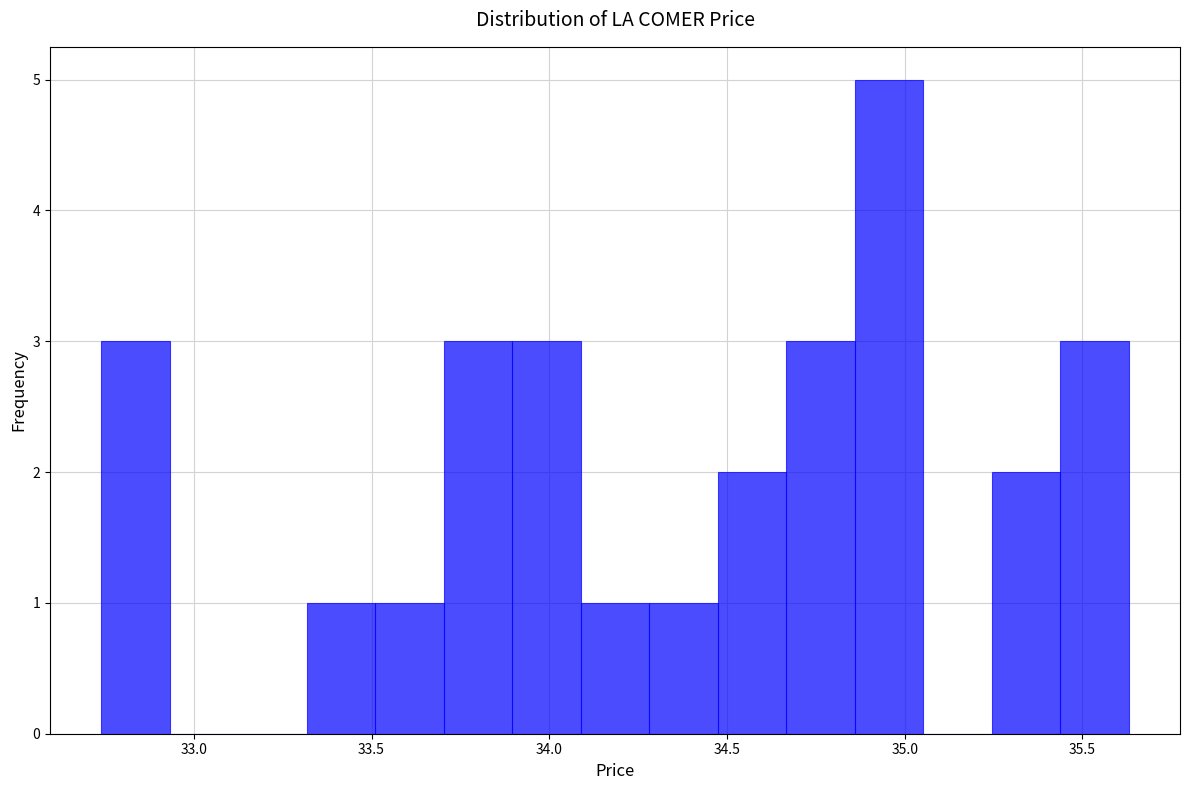

Around what value on the x-axis is the tallest bar? Give the approximate position of its centre, as read against the axis.

34.95